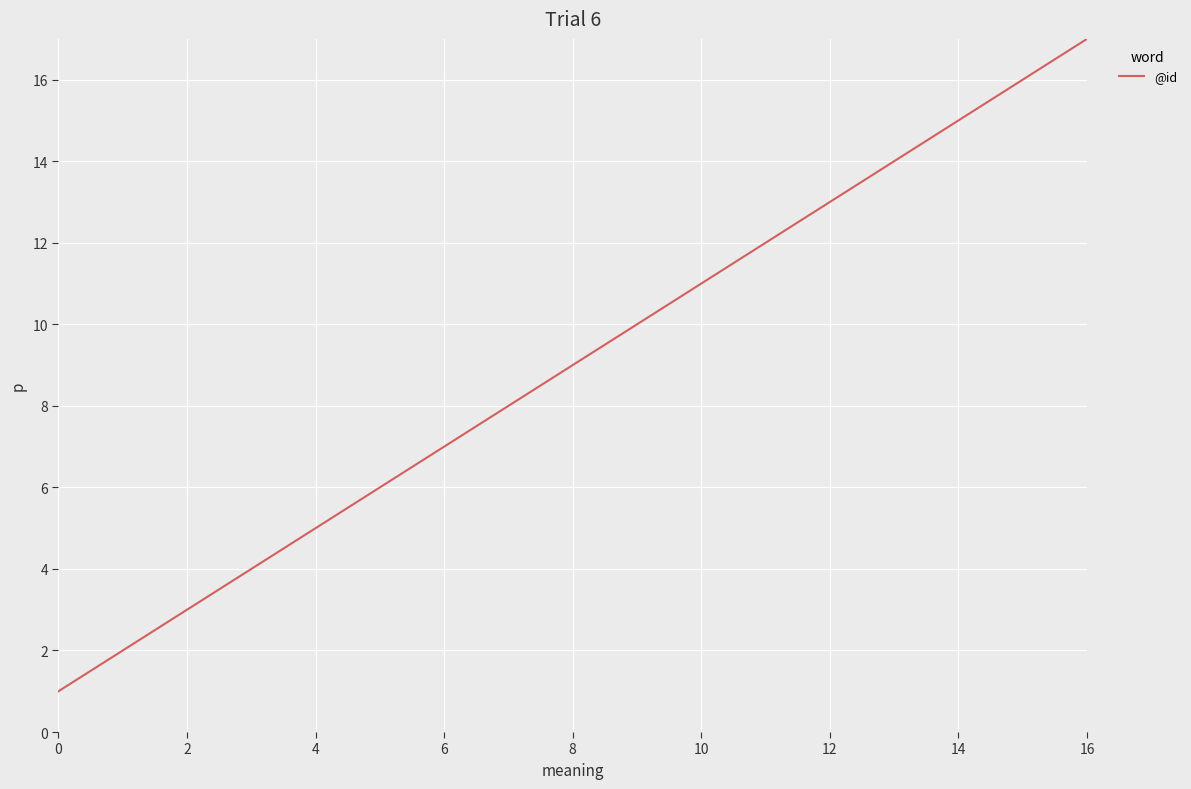

What is the difference between the maximum and minimum values?

16